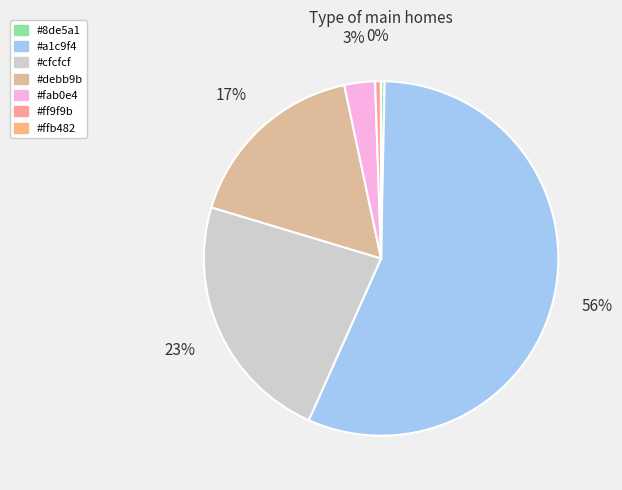

Count the number of slices in the pie.

7